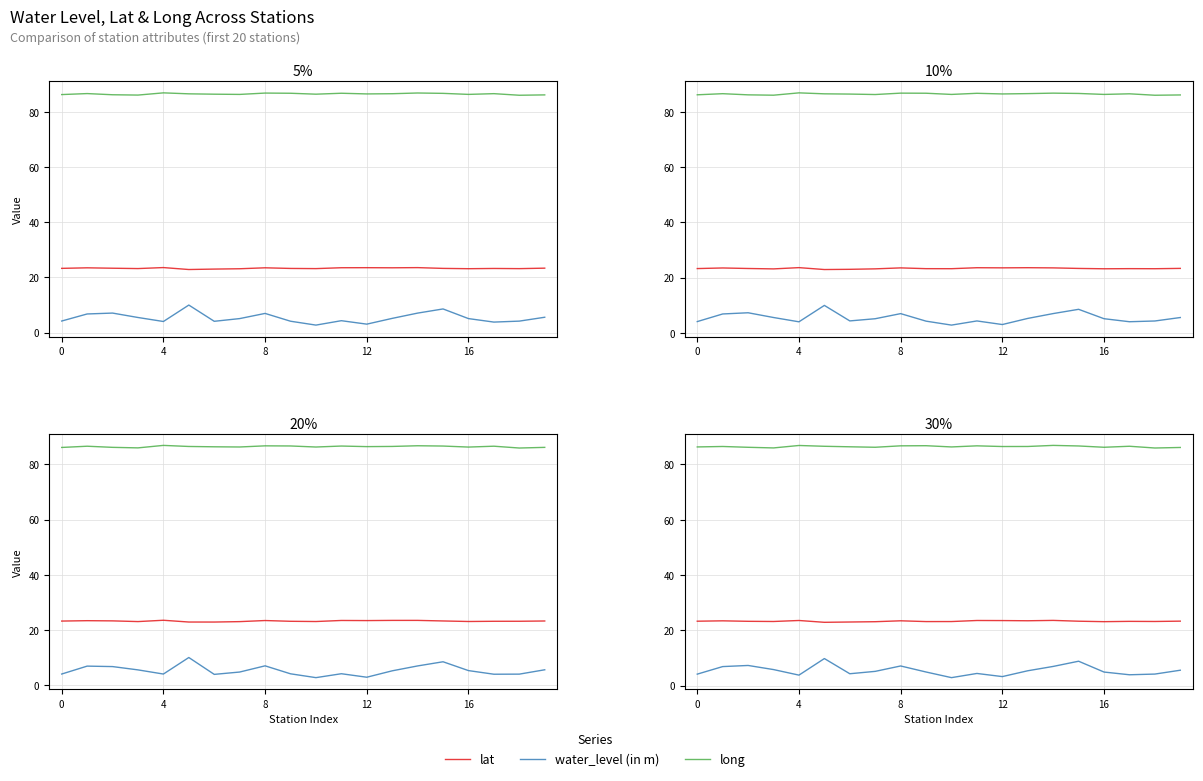

Which series has the largest total across all categories?

long